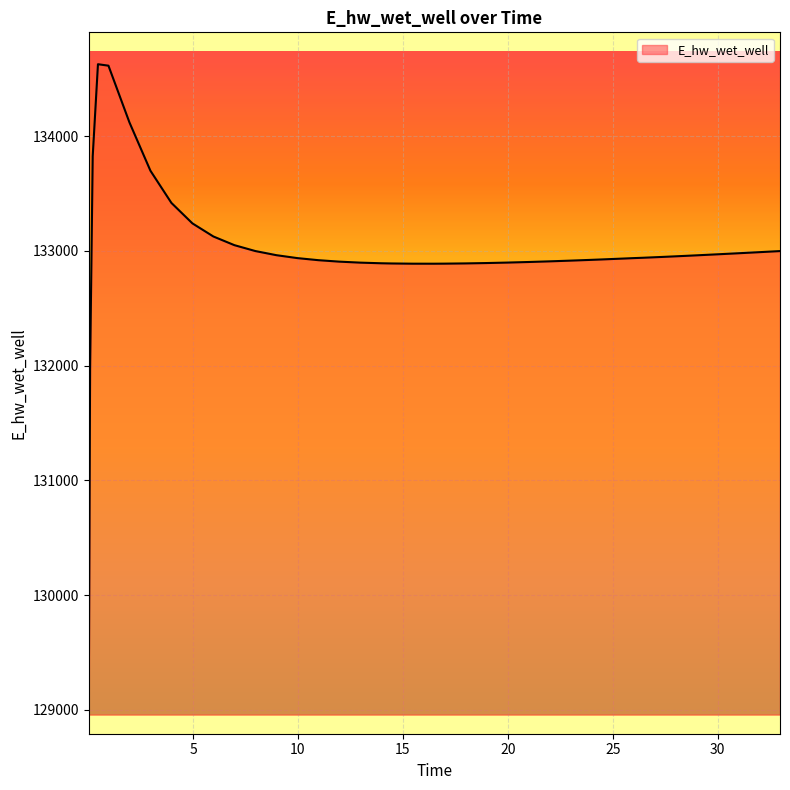

What is the greatest value displayed?

134627.9